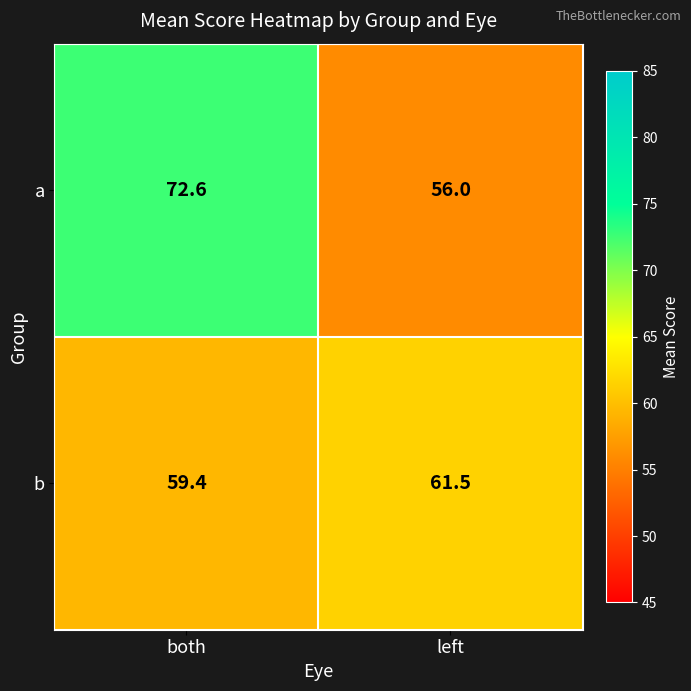

List the series in order of their overall mean, lowest first.

b, a